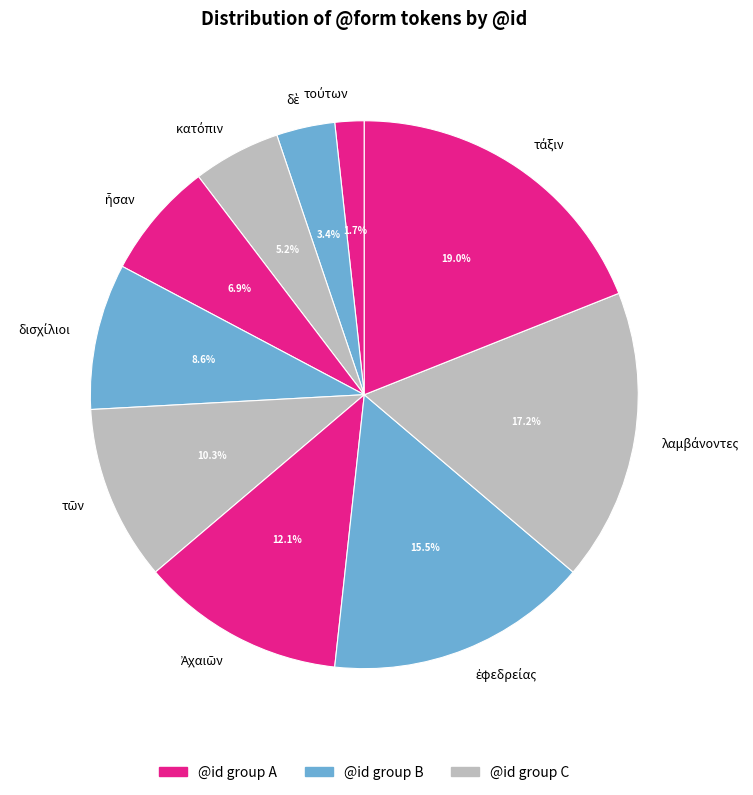

Is there any slice that represents more than half of the pie?

No